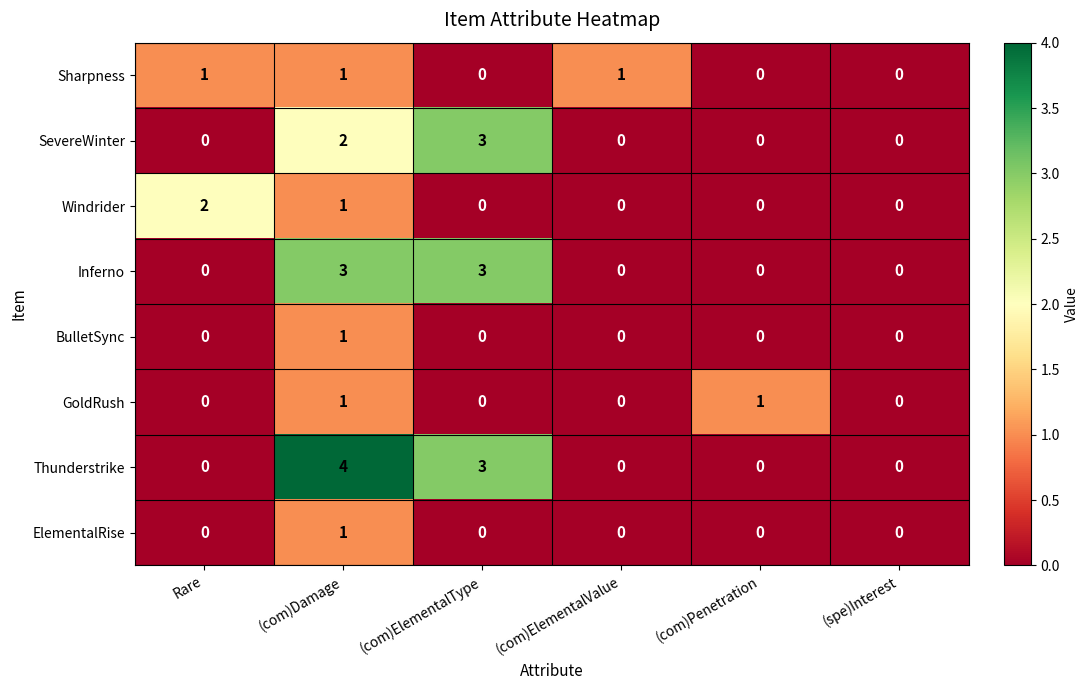

Which series has the largest total across all categories?

Thunderstrike